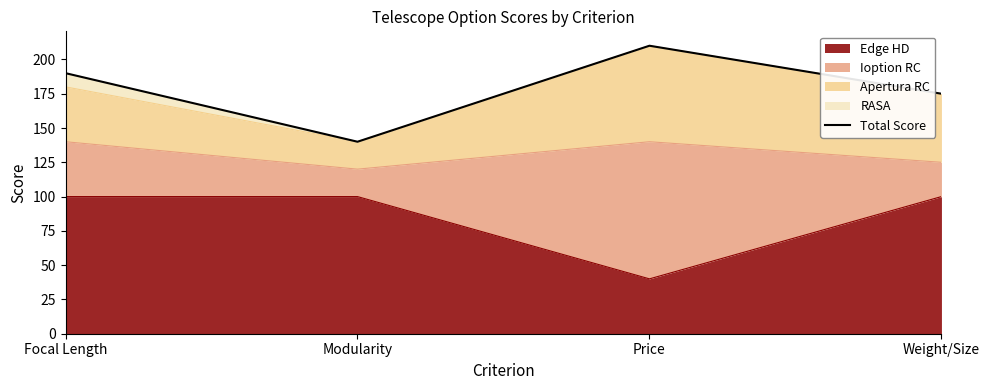

List the labels in order of value, largest first.

Price, Focal Length, Weight/Size, Modularity